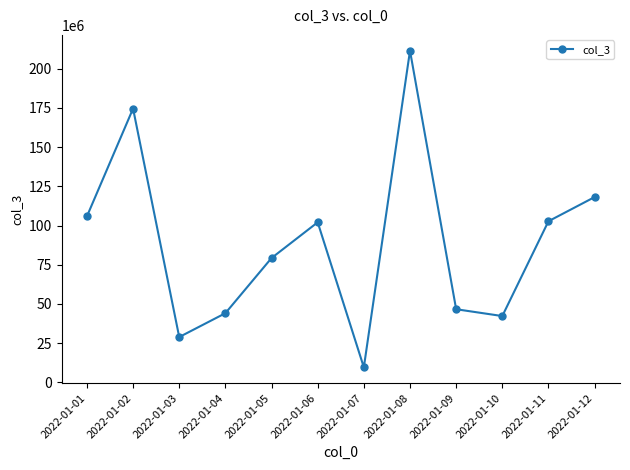

Does the chart display data point markers on the line(s)?

Yes